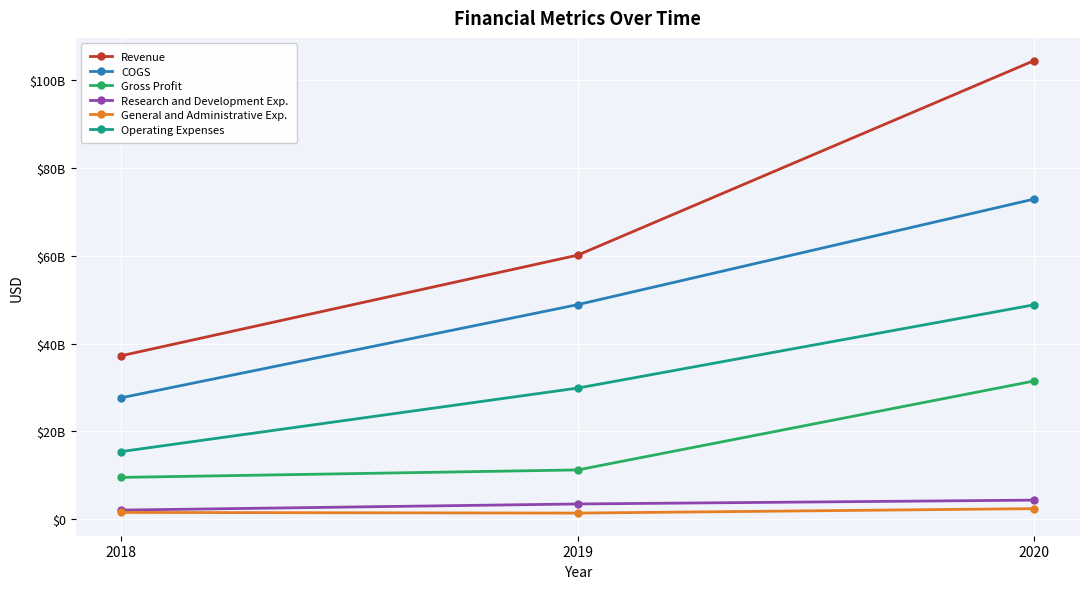

What is the average value of the Gross Profit series?

17436000000